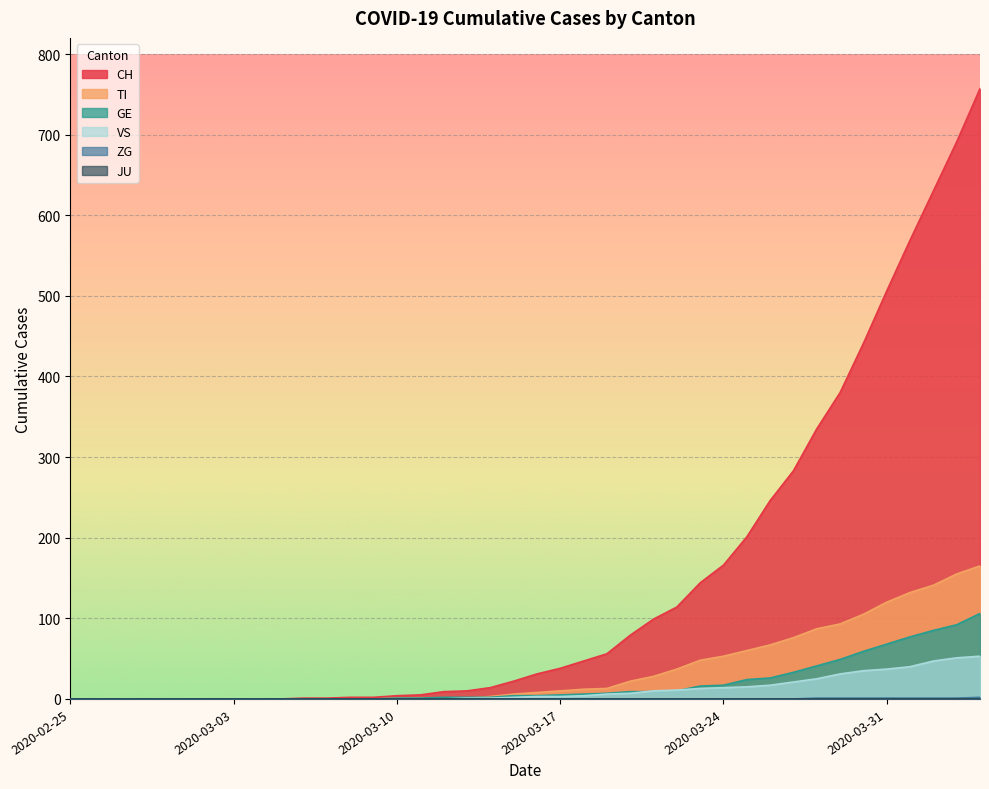

Is the value of VS at 2020-03-05 greater than the value of TI at 2020-03-06?

No